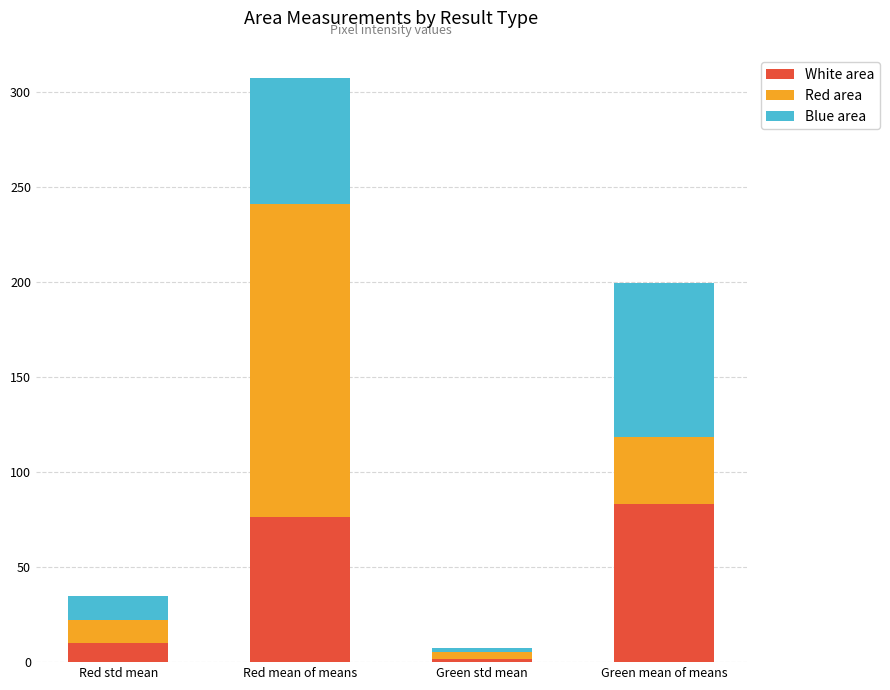

Which category has the lowest value in the White area series?

Green std mean